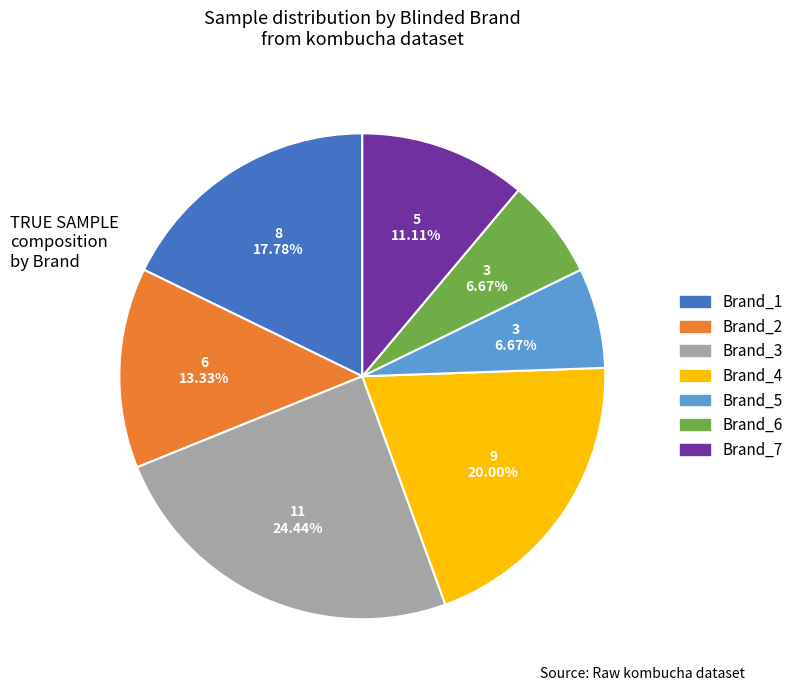

Is there any slice that represents more than half of the pie?

No